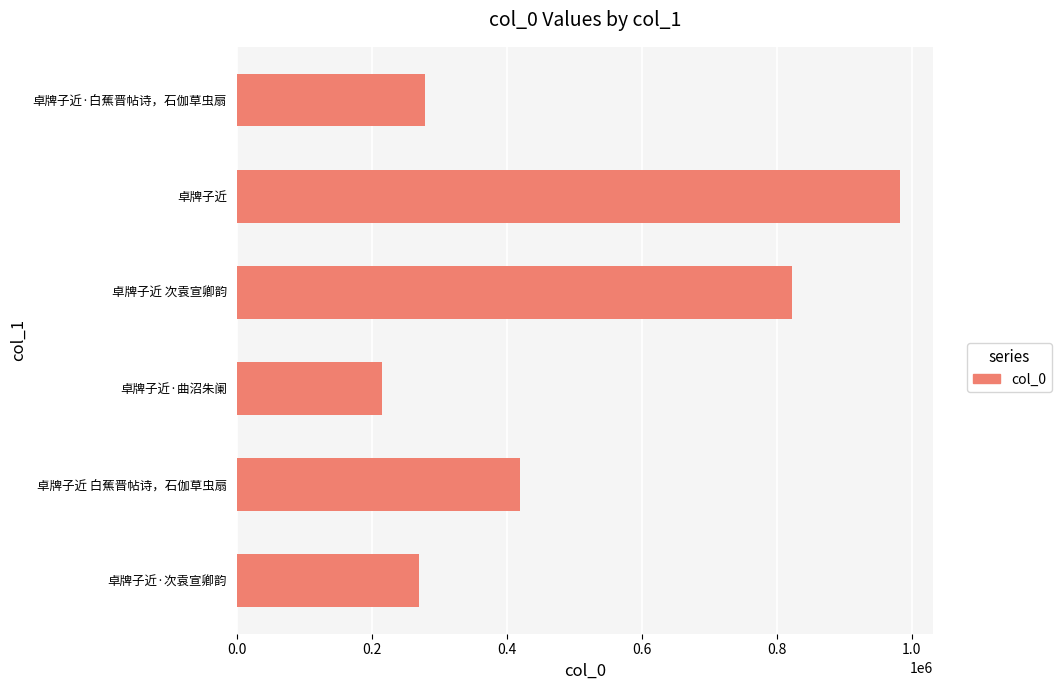

Reading top to bottom, extract all data points from this chart.

278280	983226	823425	214636	420383	269777